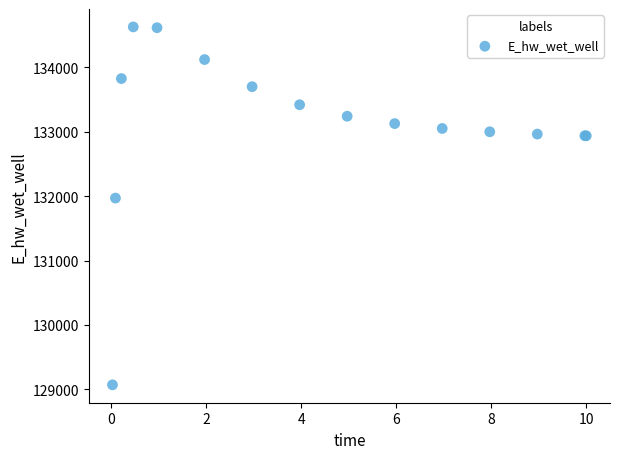

What Y value in the scatter plot is closest to 131849?

131970.0